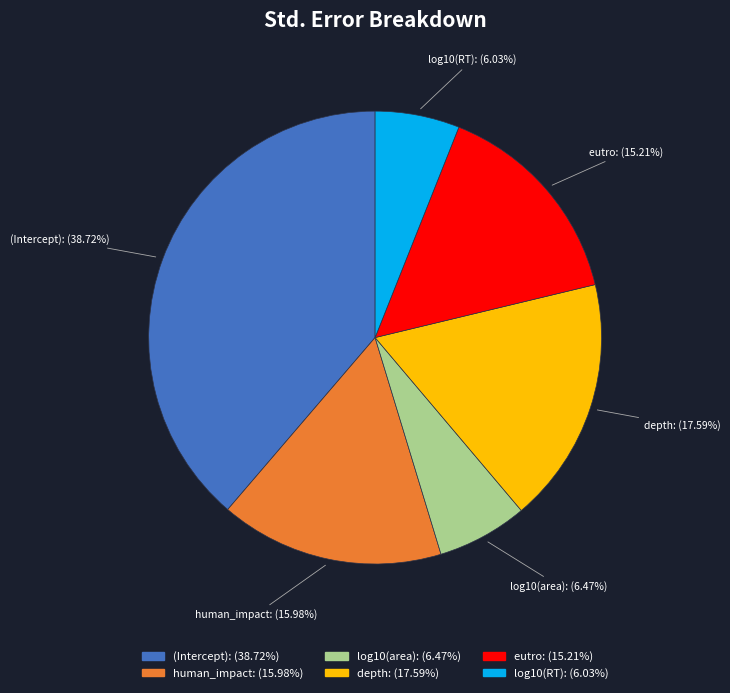

Is it true that depth is 8% of the pie?

False